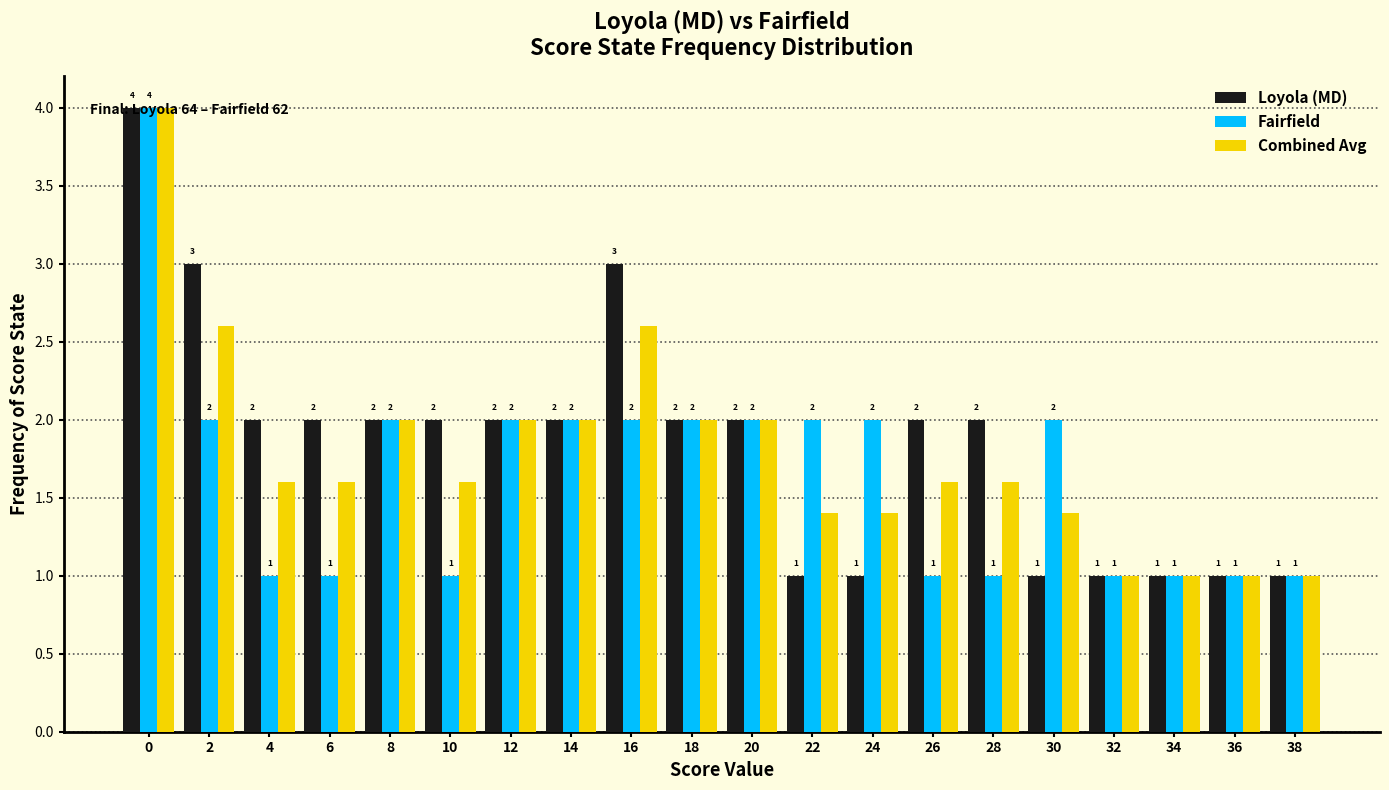

What is the value of the Loyola (MD) bar at the 3rd from the left?

2.0